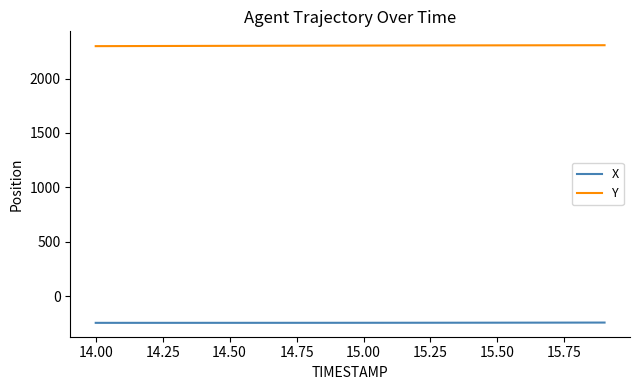

What is the average value of the X series?

-243.1